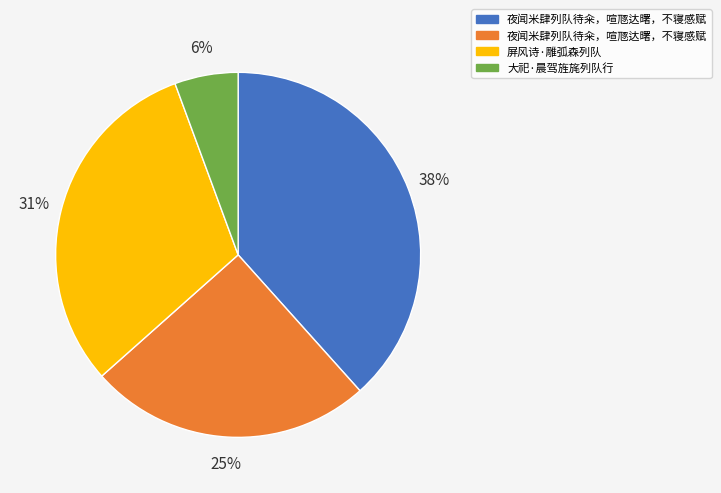

Does any single category account for the majority?

No